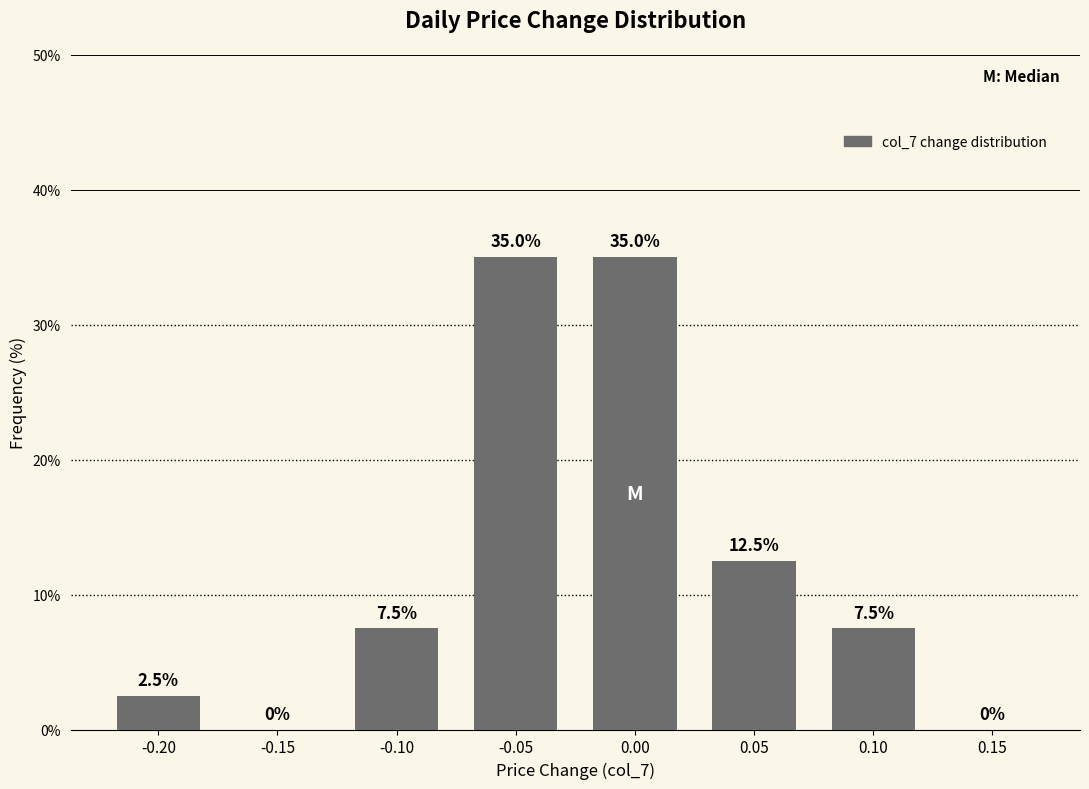

What is the approximate value at 0.05?

12.5